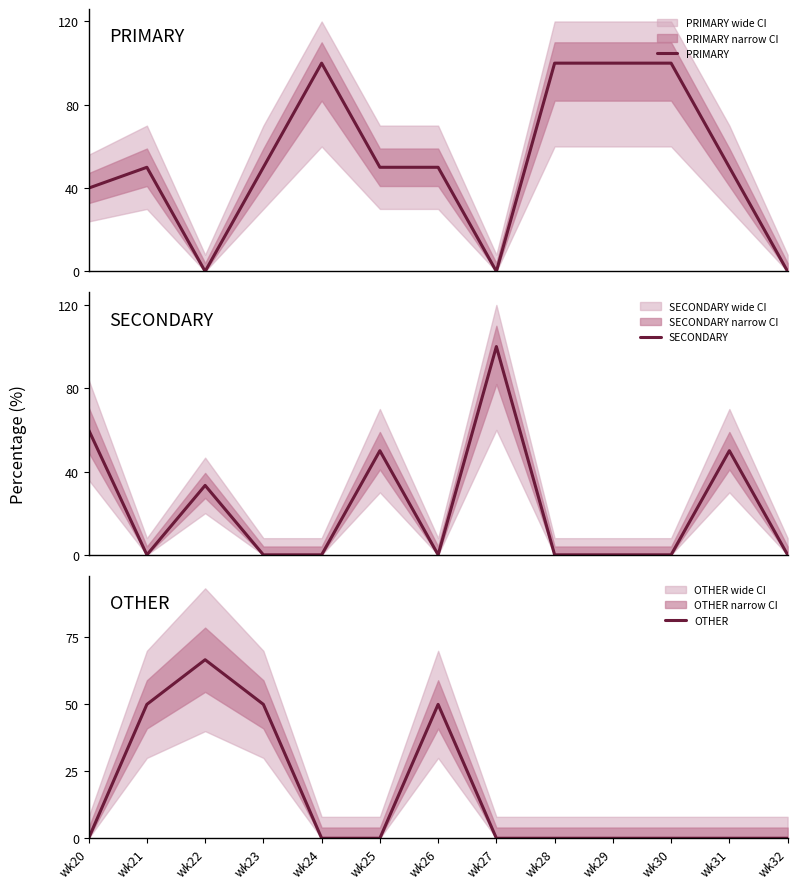

True or false: OTHER has more than 2 points higher than both neighbors.

False